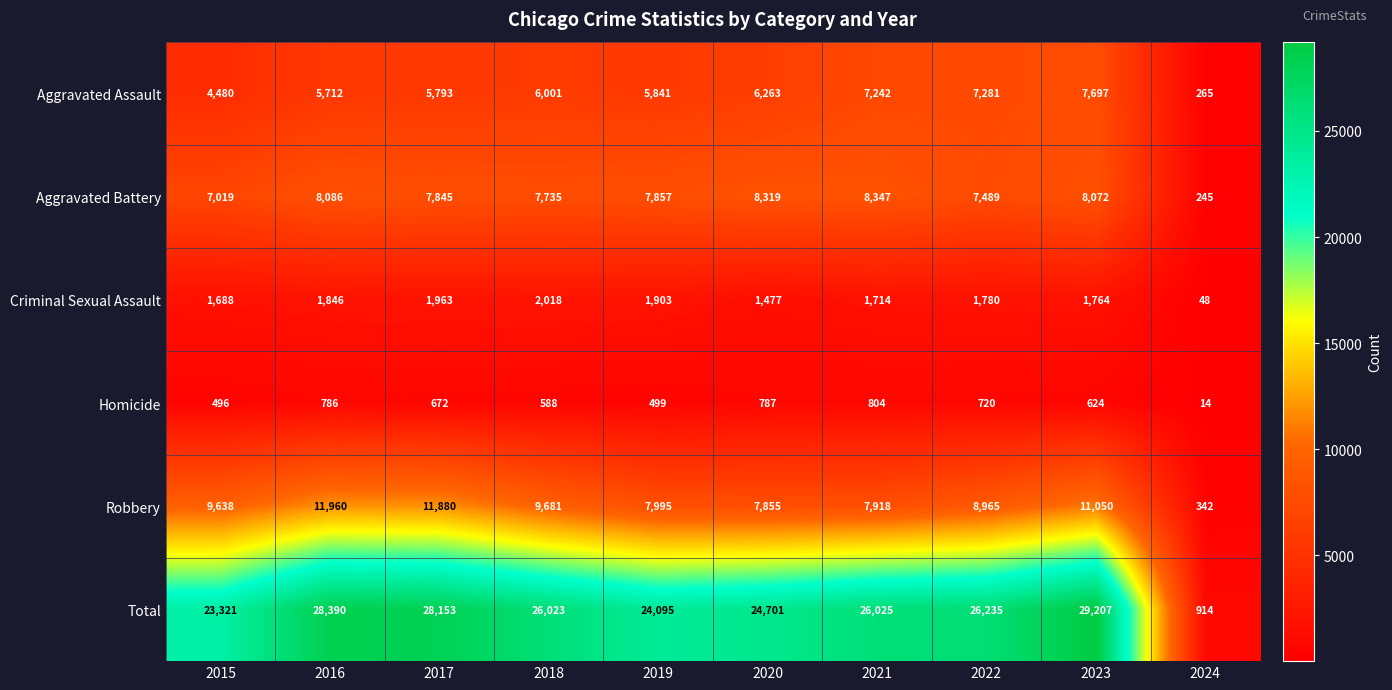

What is the approximate value of Homicide at 2019, to the nearest 50?

500